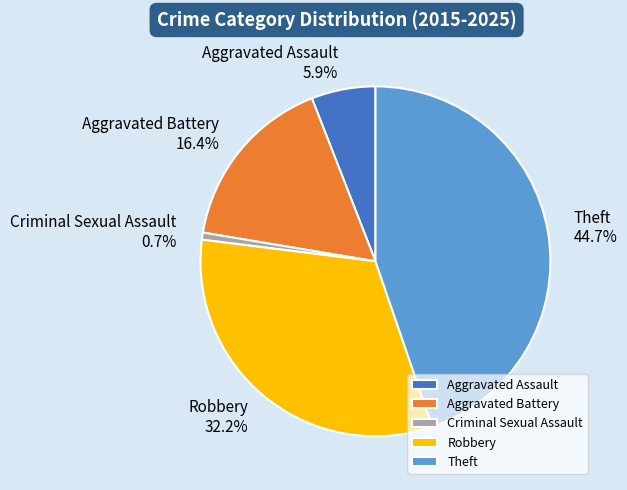

What is the smallest slice in the pie chart?

Criminal Sexual Assault